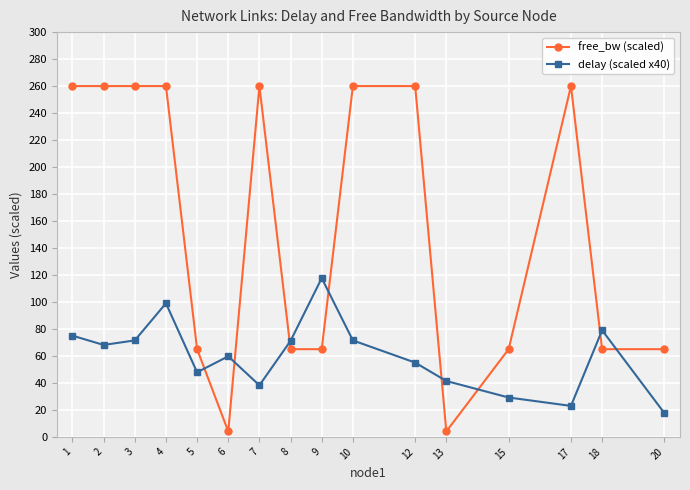

What are all the series names shown in the legend?

free_bw (scaled), delay (scaled x40)